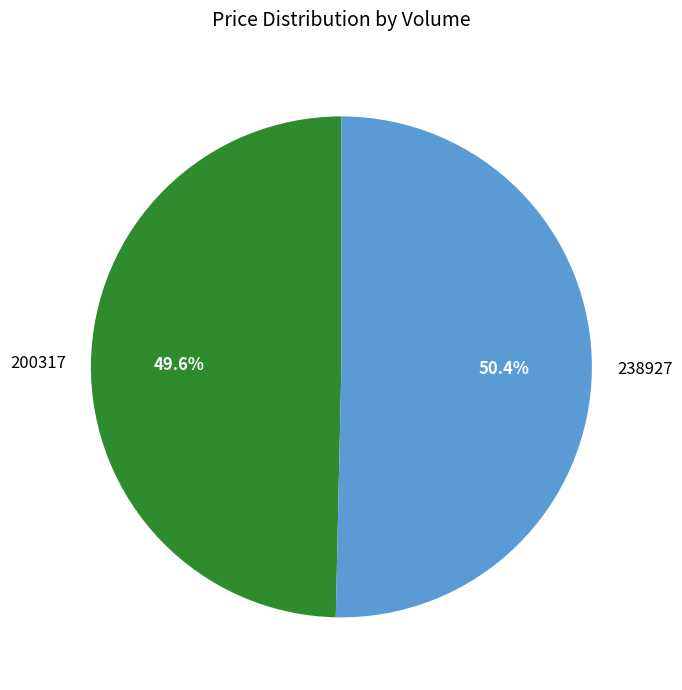

To the nearest percent, what is the average slice percentage?

50%